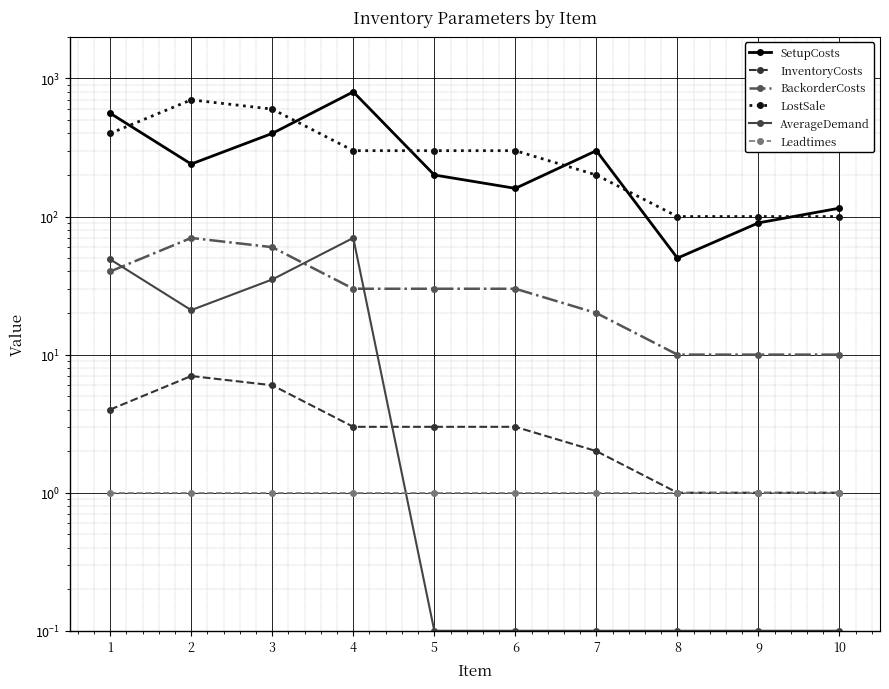

How many values in the SetupCosts series exceed 240?

4